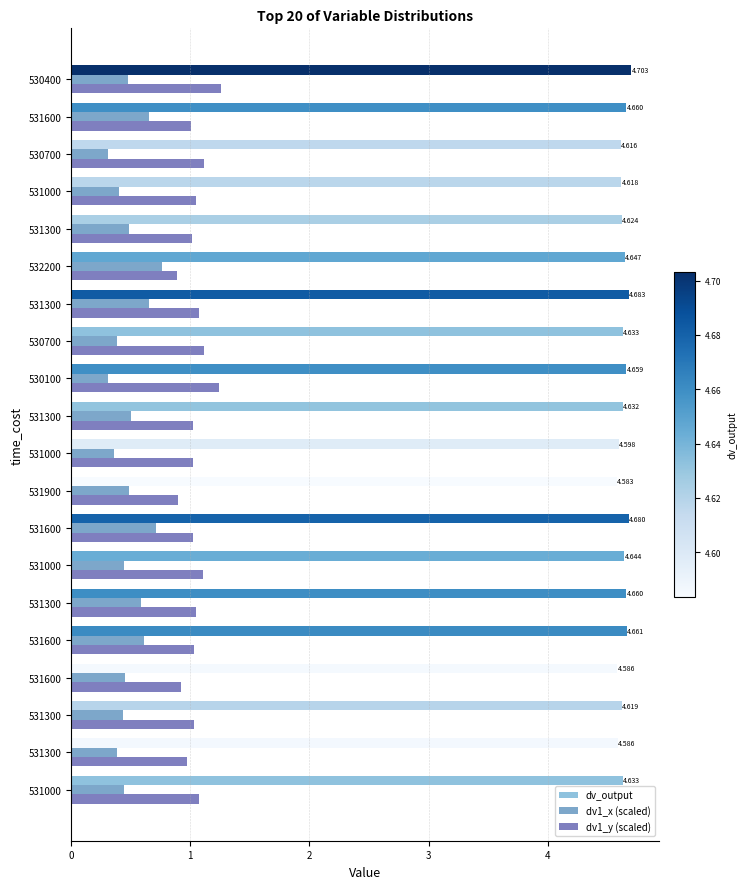

What is the value of the dv_output bar at the 18th from the left?

4.6